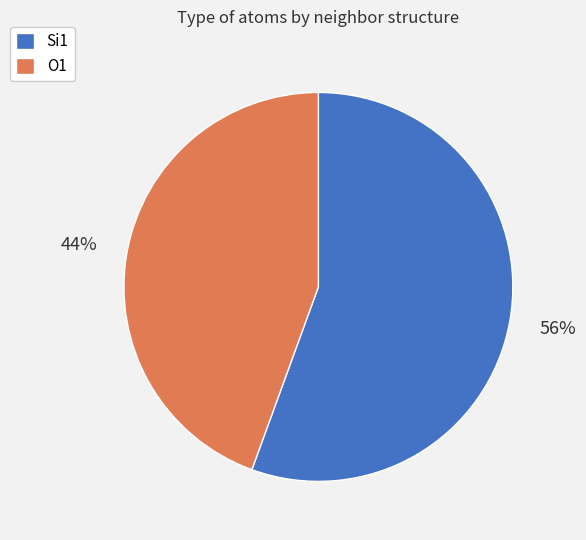

Rank the categories by value from highest to lowest.

Si1, O1